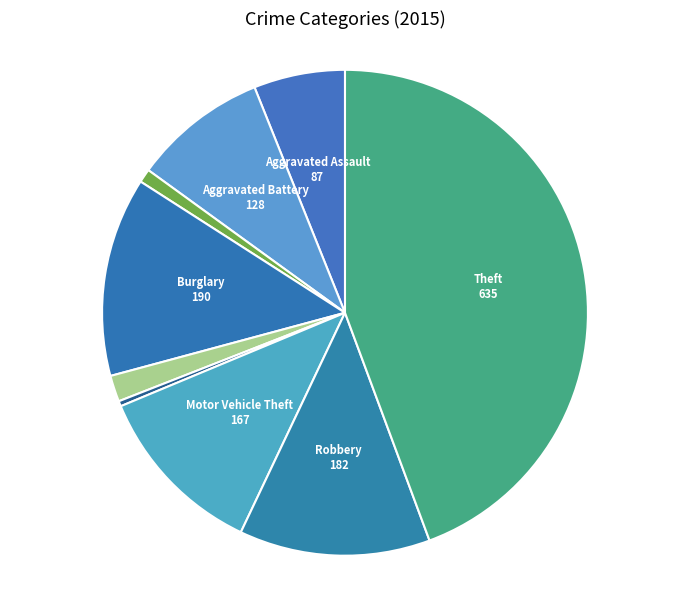

How many segments does this pie chart have?

9